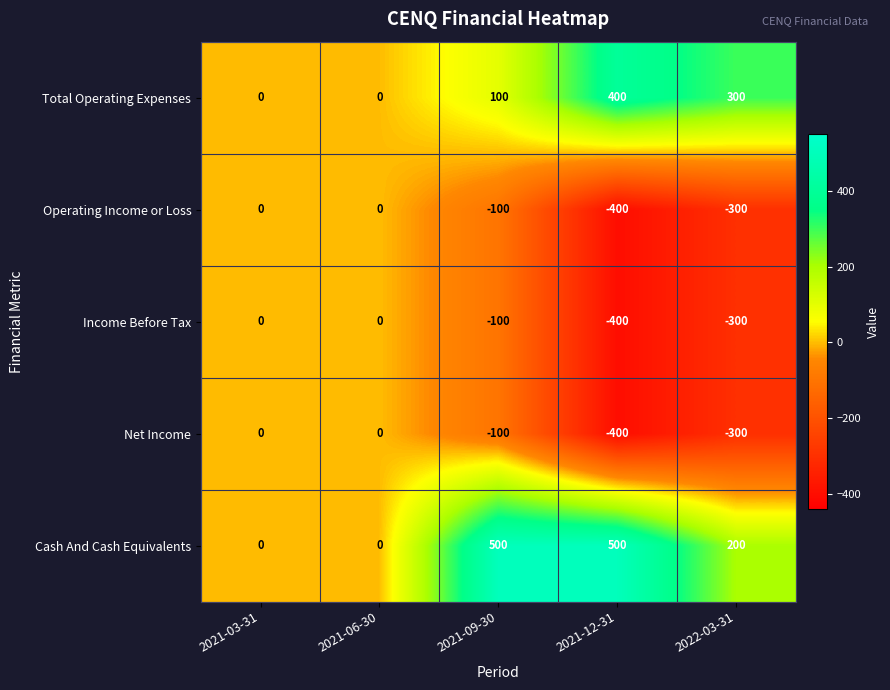

What is the lowest value of the Net Income series?

-400